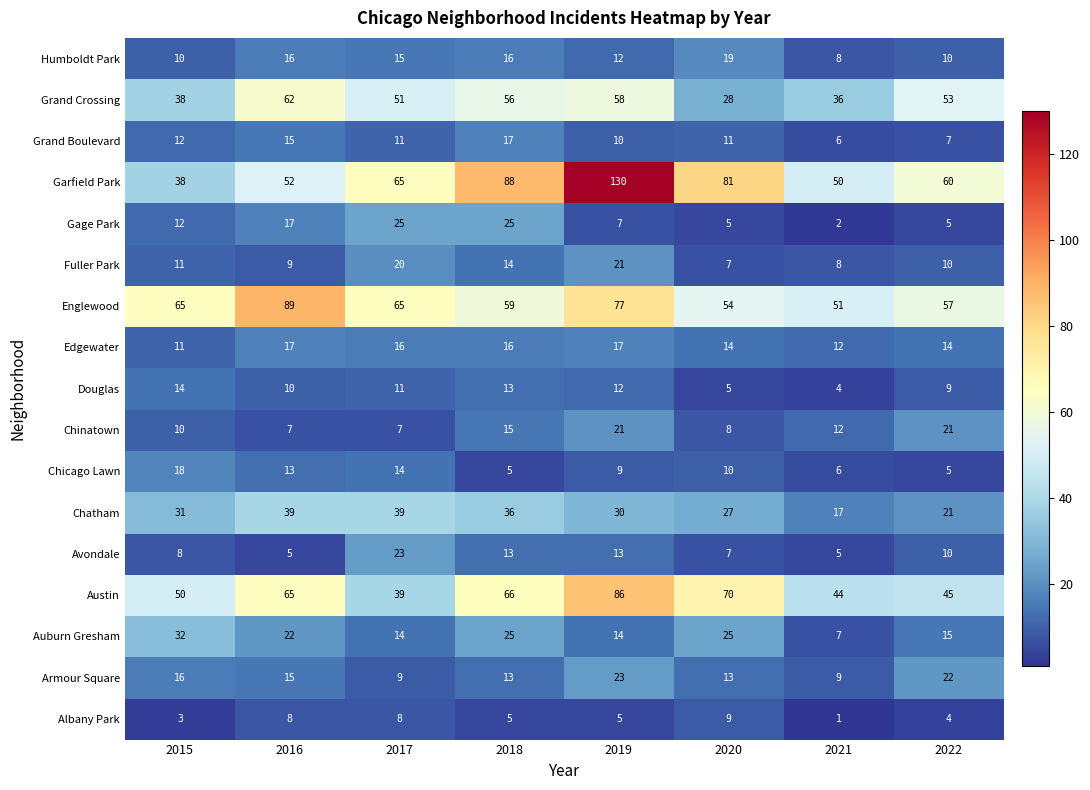

Is it true that Garfield Park equals 111 at 2017?

False